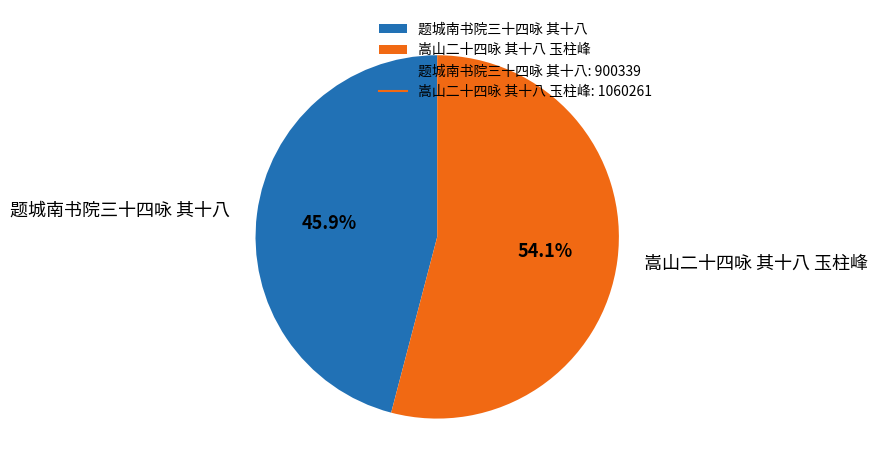

The 嵩山二十四咏 其十八 玉柱峰 slice represents 63% of the pie. True or false?

False